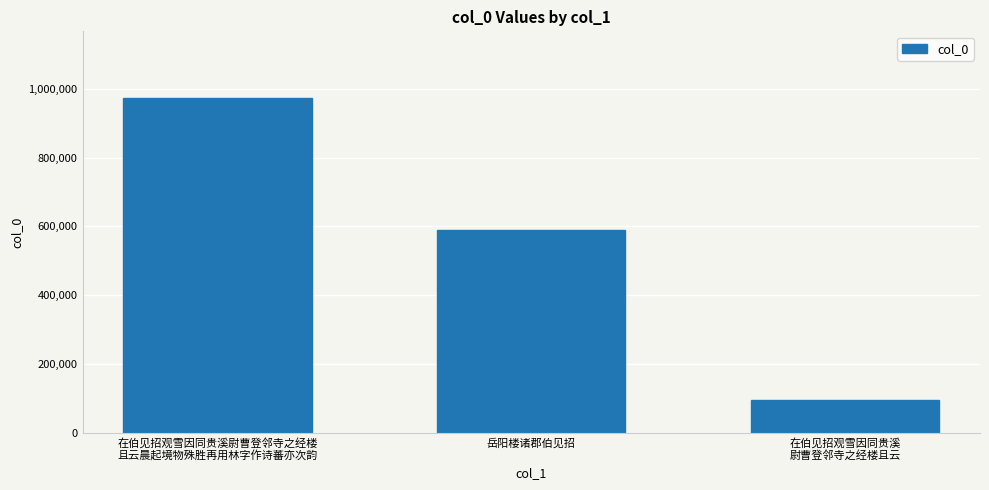

Where does the data first go above 589456?

在伯见招观雪因同贵溪尉曹登邻寺之经楼
且云晨起境物殊胜再用林字作诗蕃亦次韵